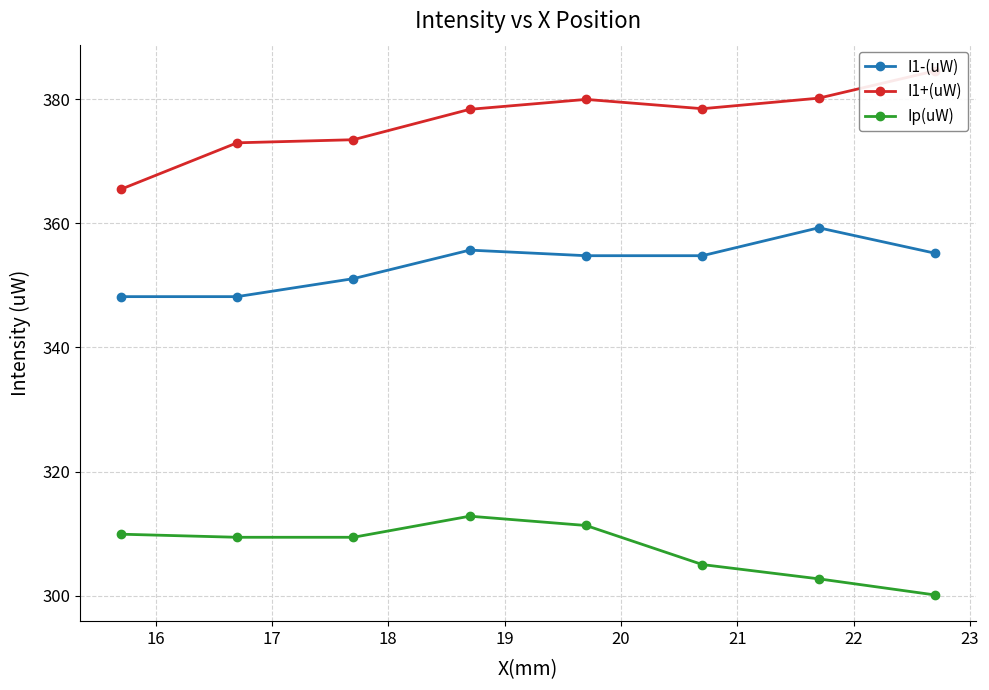

How many values in the Ip(uW) series are below 309?

3